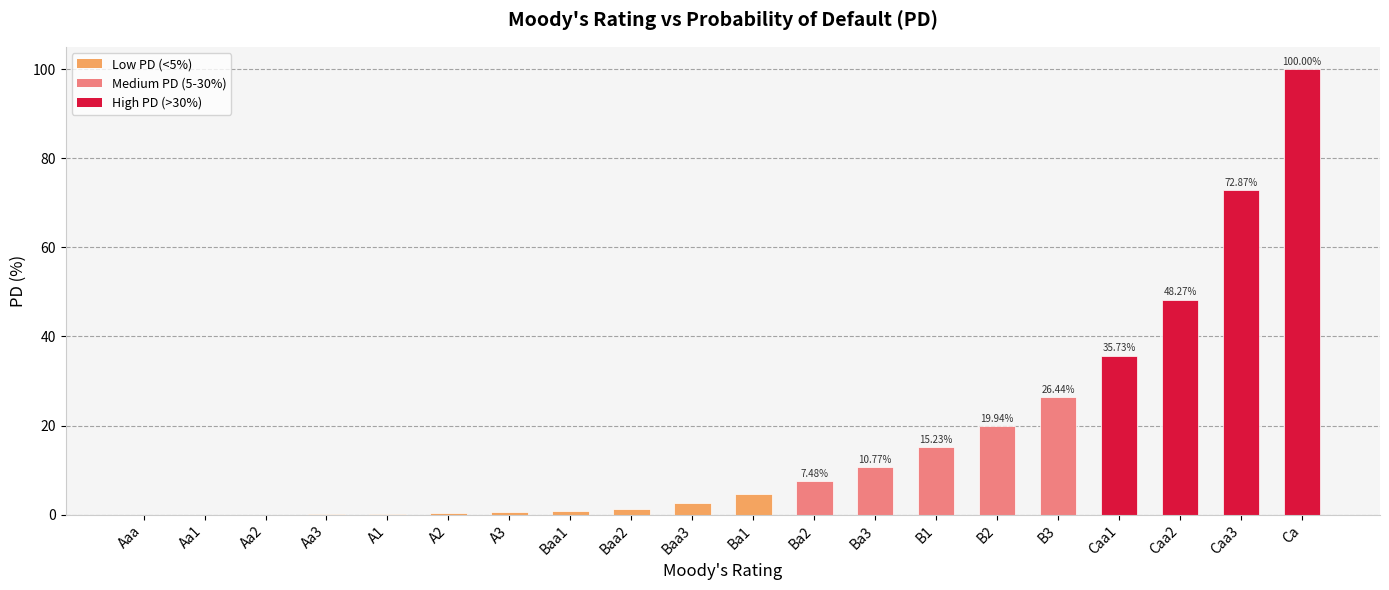

Which label corresponds to the largest value in the chart?

Ca